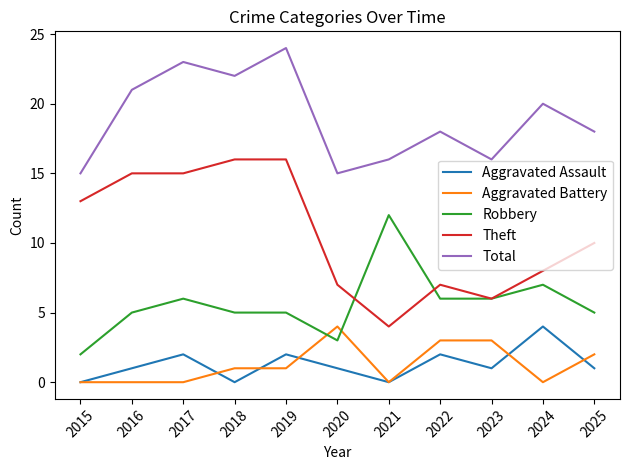

Is it true that Aggravated Assault equals 0 at 2016?

False